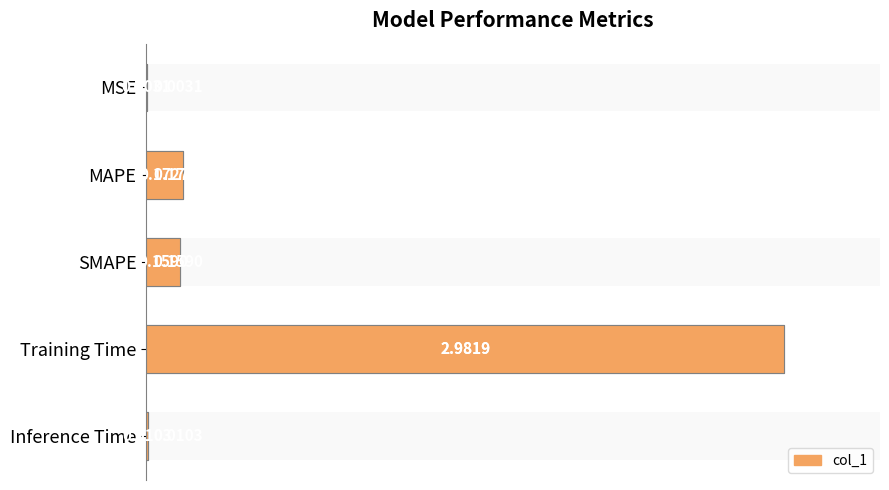

What is the difference between the second highest and second lowest values in the col_1_overlay series?

0.1